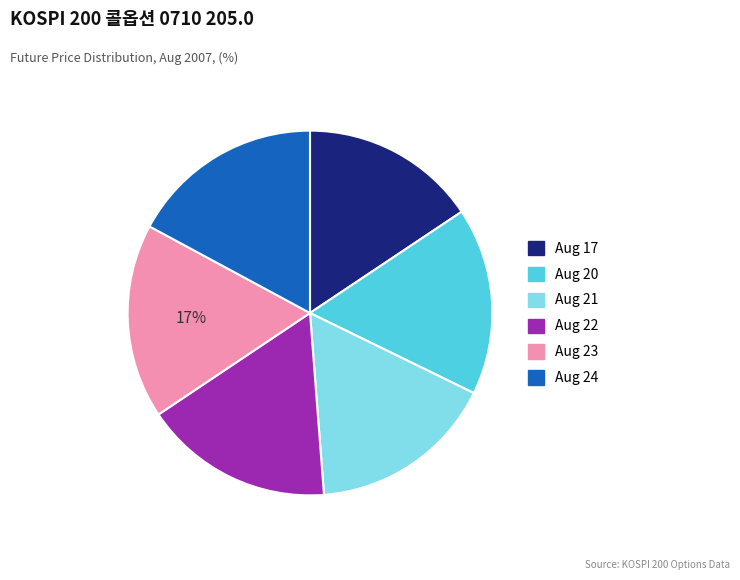

How many slices are in this pie chart?

6